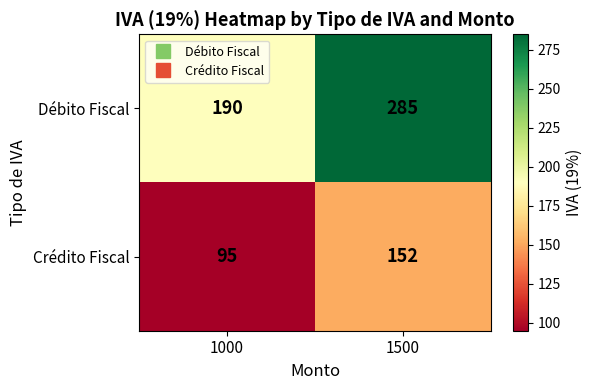

Reading right to left, extract all data points from this chart.

Débito Fiscal: 1500=285	1000=190
Crédito Fiscal: 1500=152	1000=95